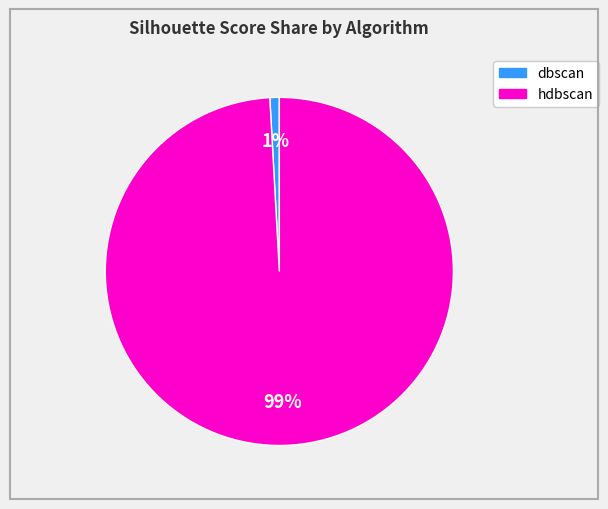

Is it true that dbscan is 1% of the pie?

True